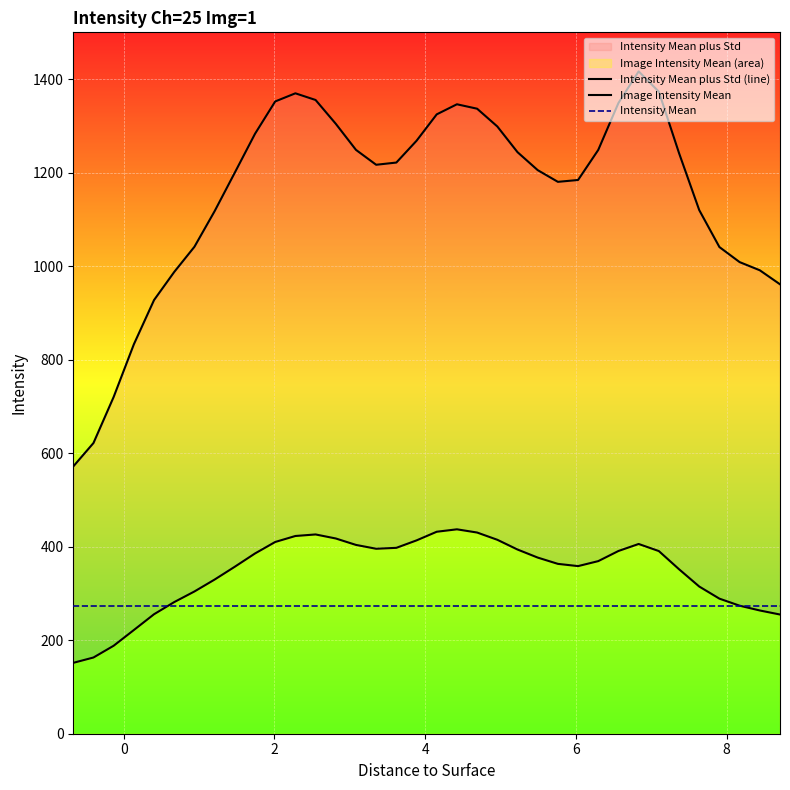

True or false: Intensity Mean has more than 1 points higher than both neighbors.

False